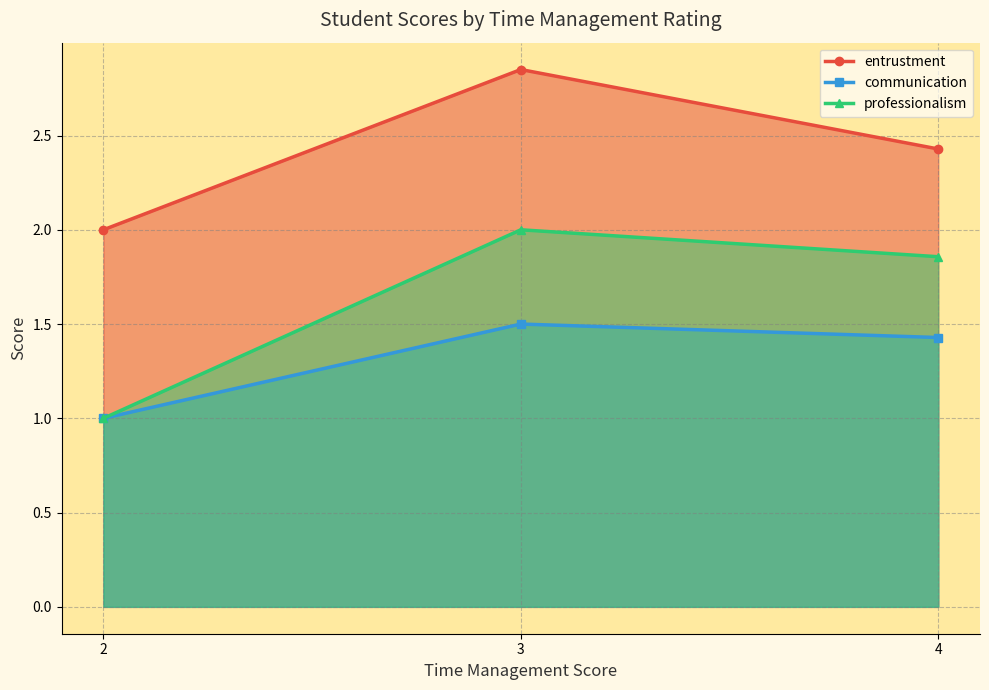

What value does the communication series have at 4?

1.4